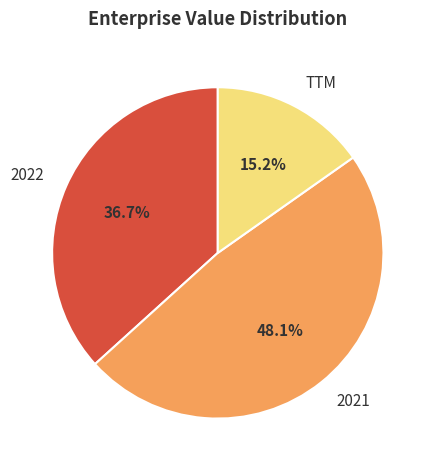

Is there a majority slice in this chart?

No